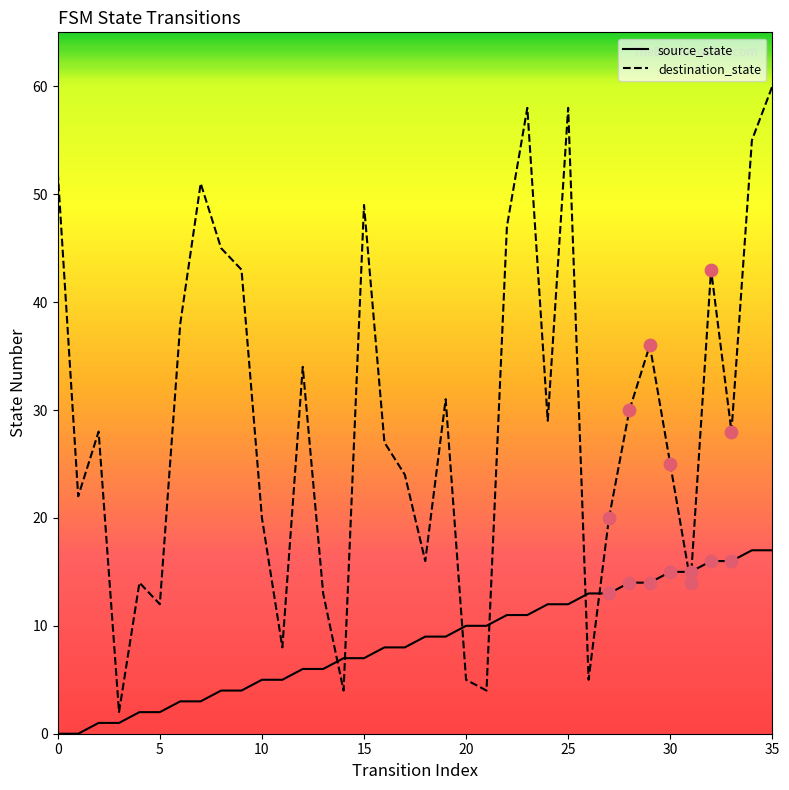

Which series has the widest spread of values?

destination_state